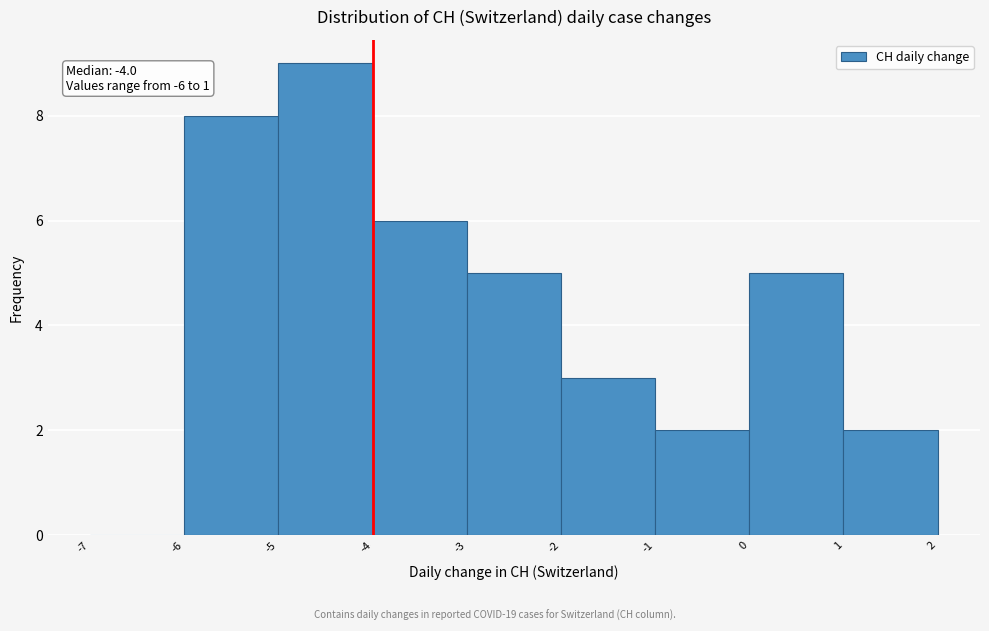

Over which range of the x-axis is the bar tallest?

-5 to -4